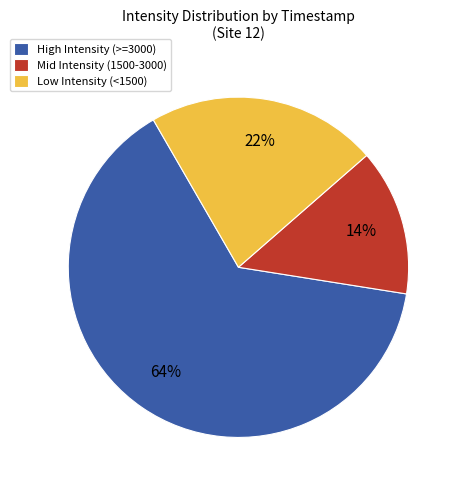

How many segments does this pie chart have?

3